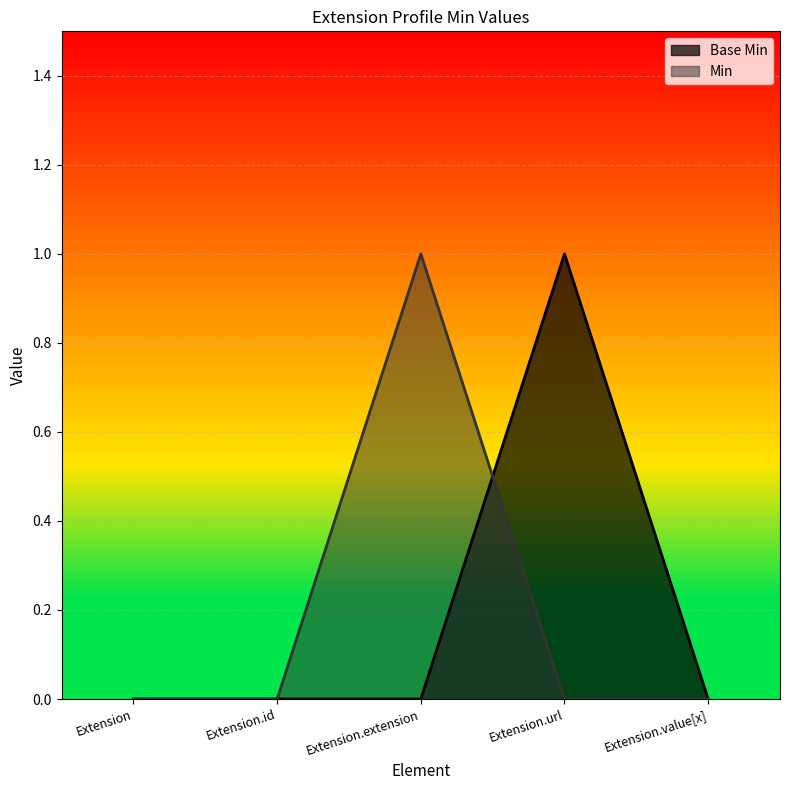

What position from the right is Extension.value[x]?

1